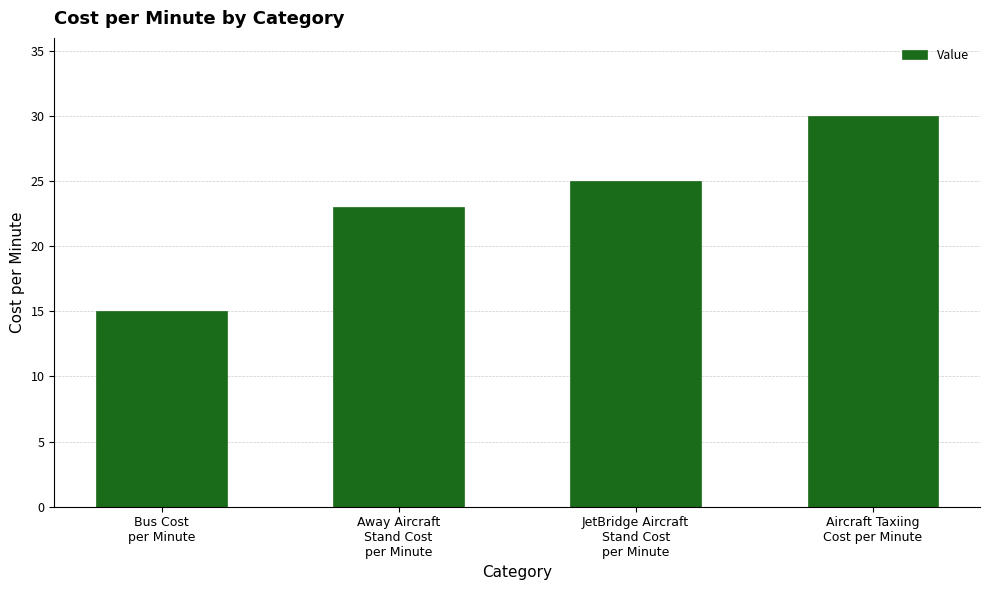

List the labels in order of value, largest first.

Aircraft Taxiing
Cost per Minute, JetBridge Aircraft
Stand Cost
per Minute, Away Aircraft
Stand Cost
per Minute, Bus Cost
per Minute